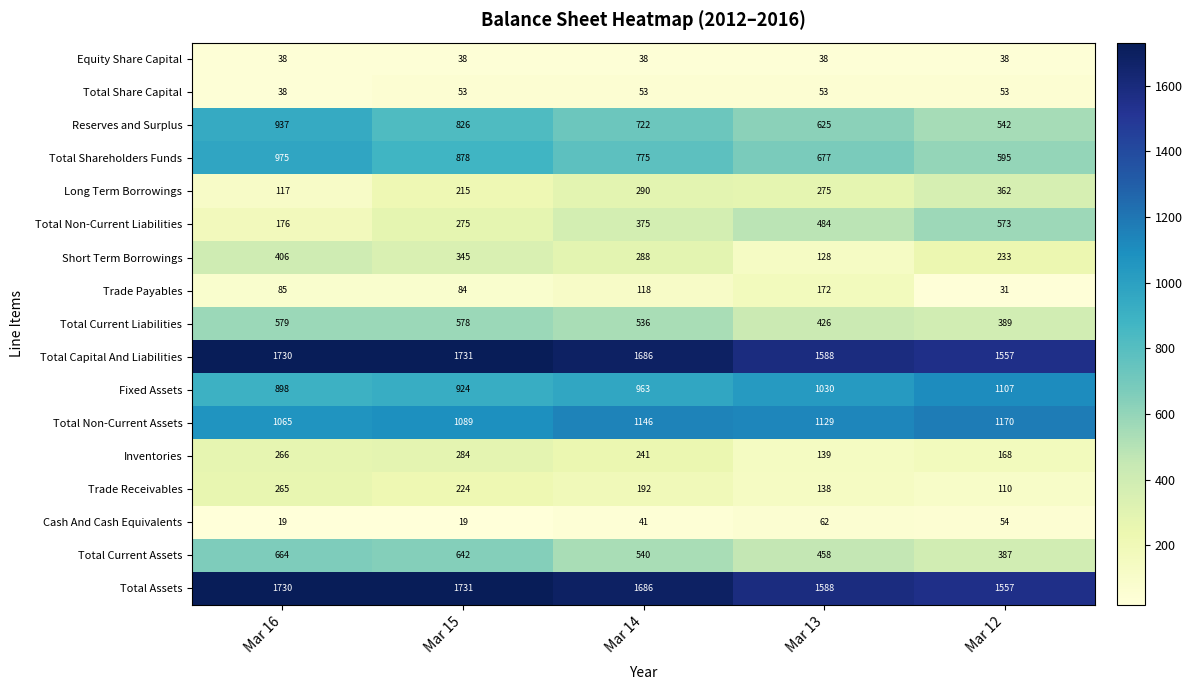

Which series has the largest range (max minus min)?

Total Non-Current Liabilities